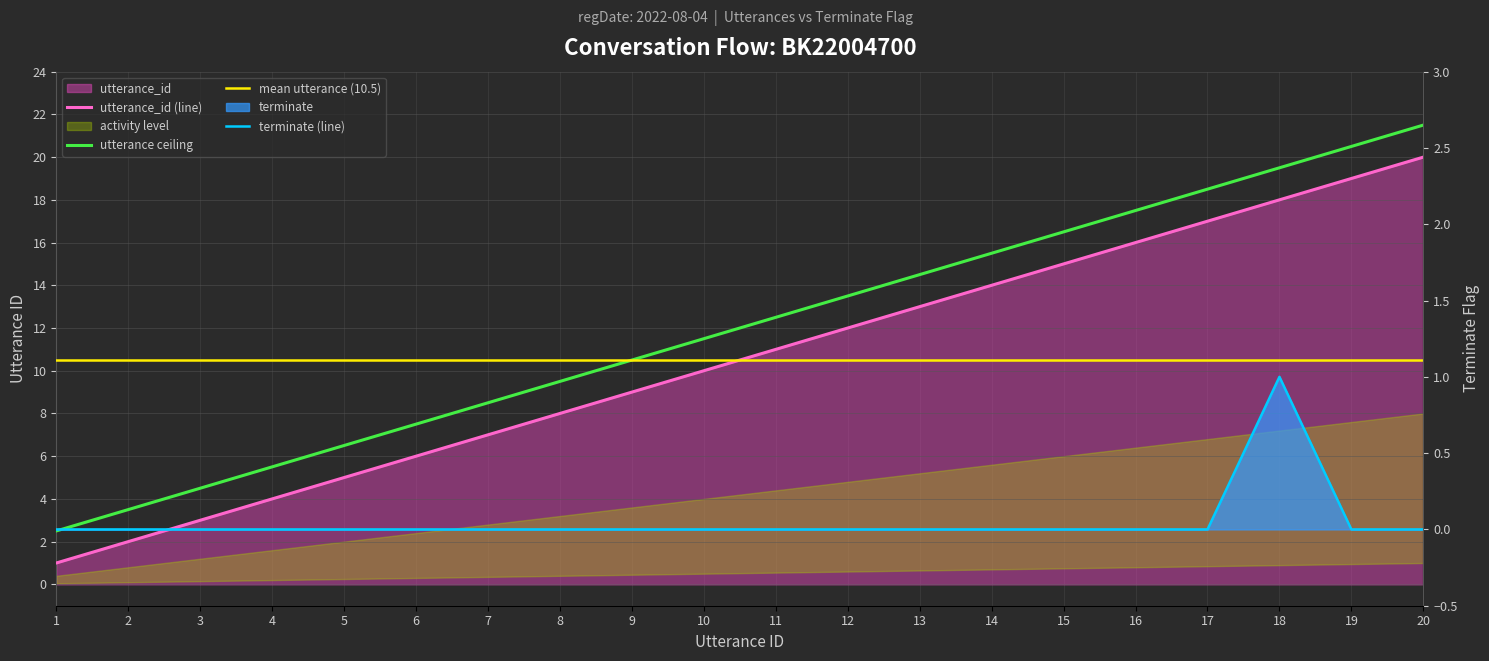

At which label is terminate closest to 0?

1